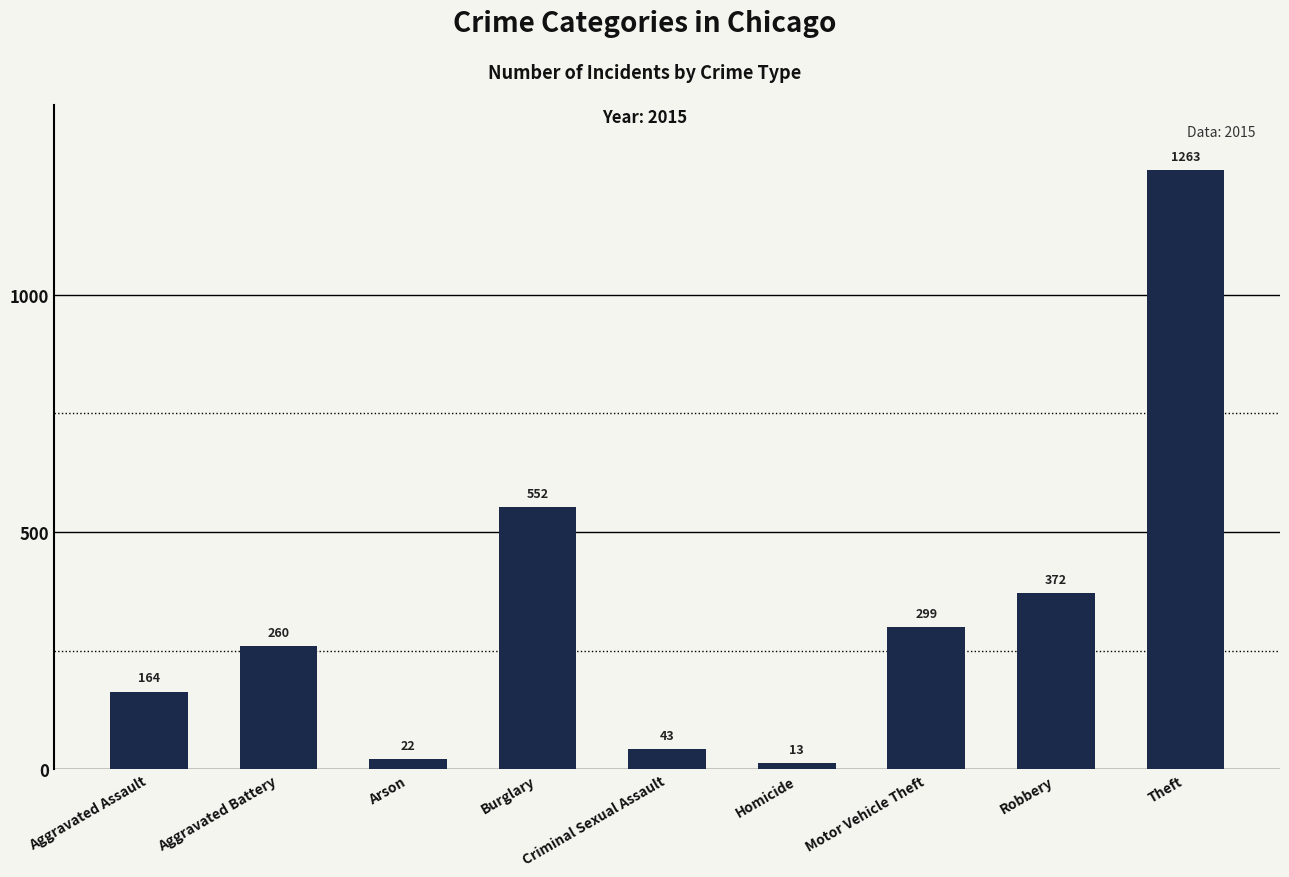

What is the difference between the second highest and second lowest values?

530